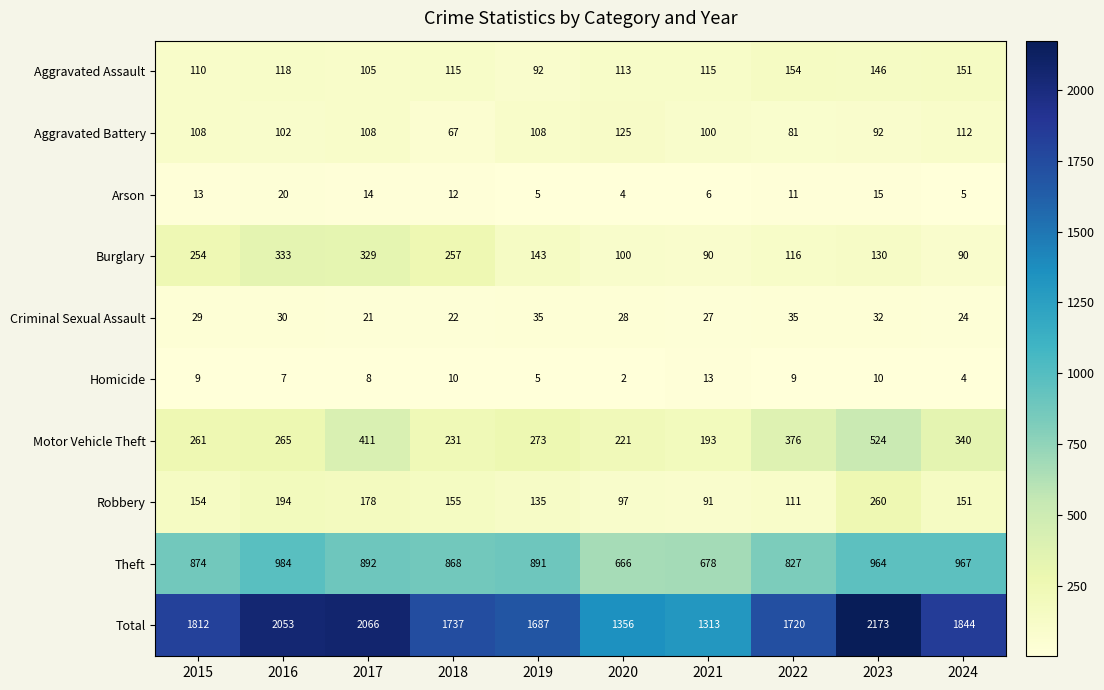

What is the difference between the maximum and minimum values in the Aggravated Assault series?

62